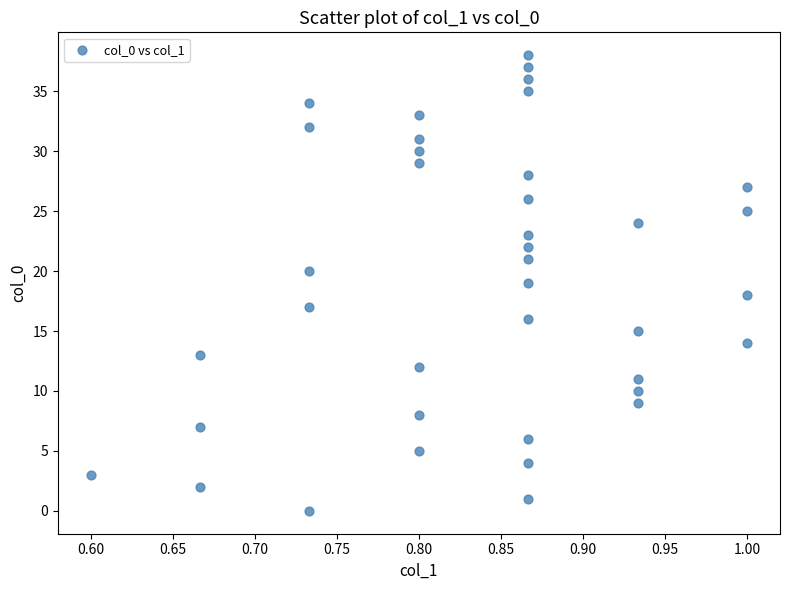

What is the range of Y values (max minus min)?

38